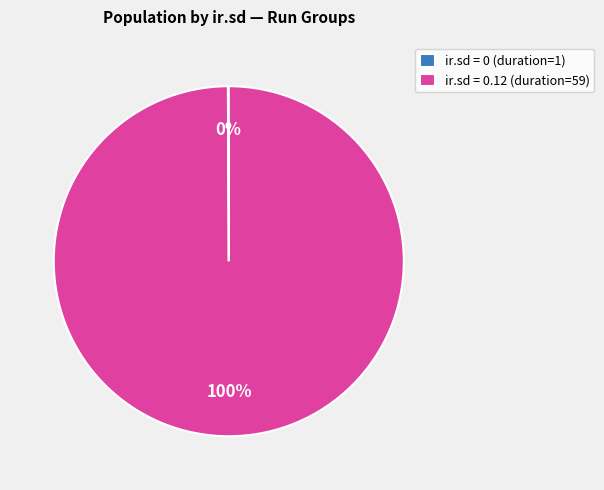

Is it true that ir.sd = 0.12 (duration=59) is 92% of the pie?

False